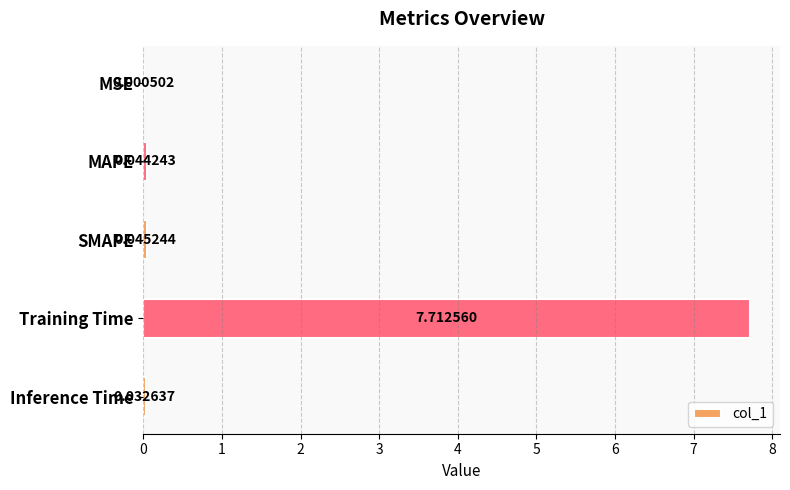

Between MSE and SMAPE, which is larger?

SMAPE